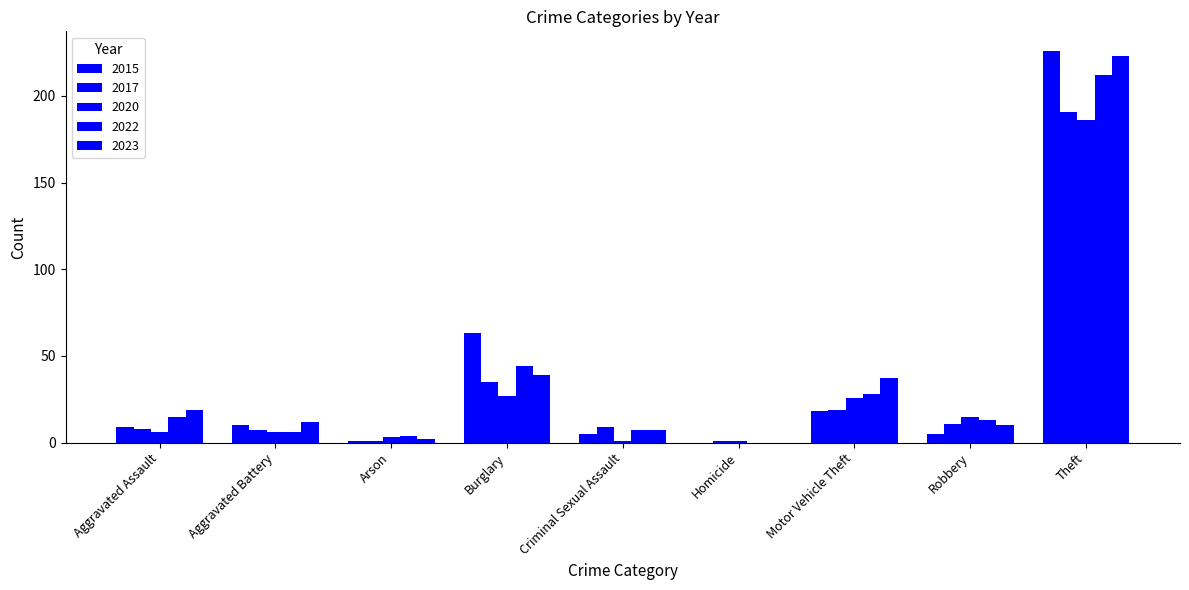

How many data points does each series have?

9